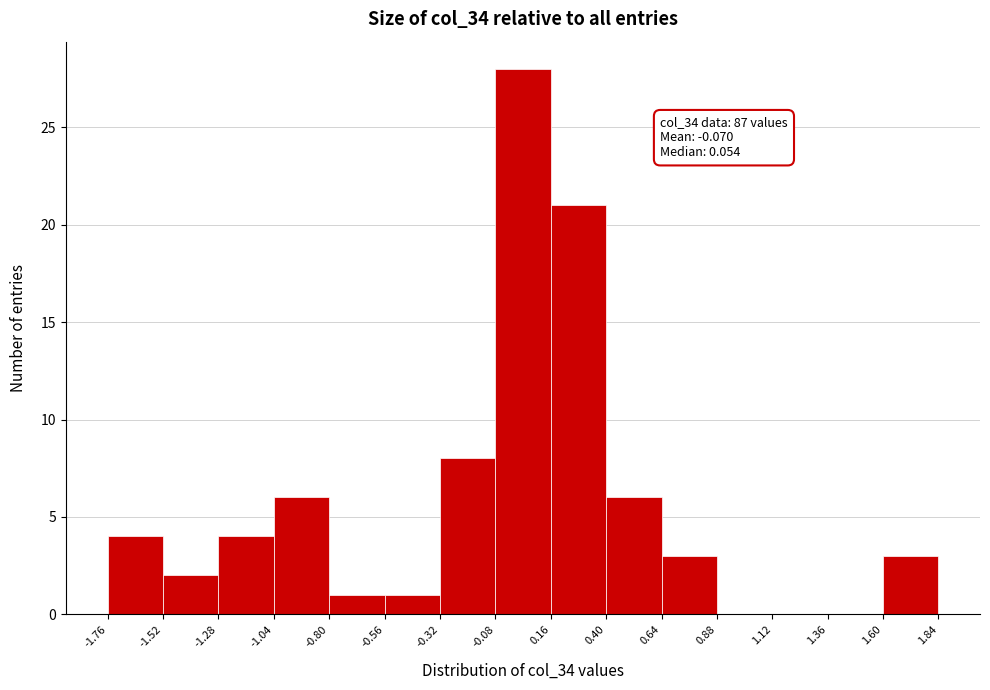

Which range on the x-axis has the tallest bar?

-0.08 to 0.16